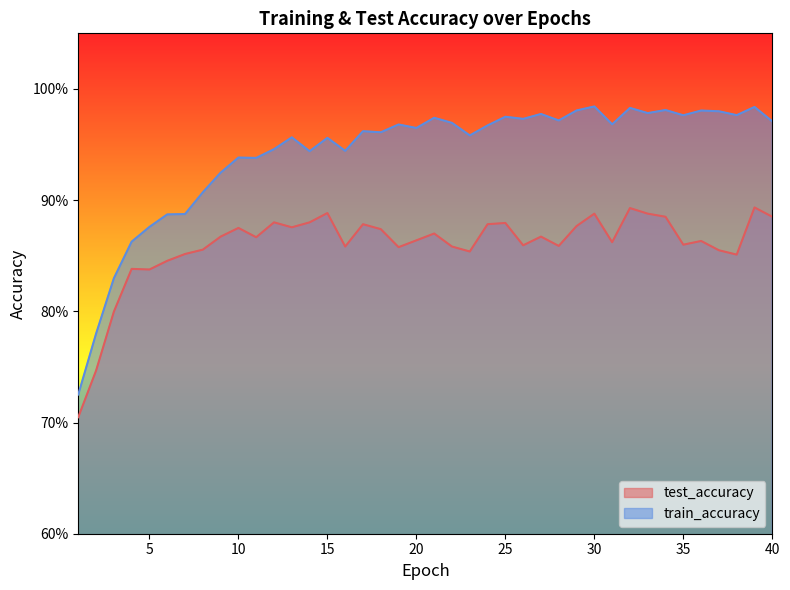

Which category has the lowest value across all series?

1